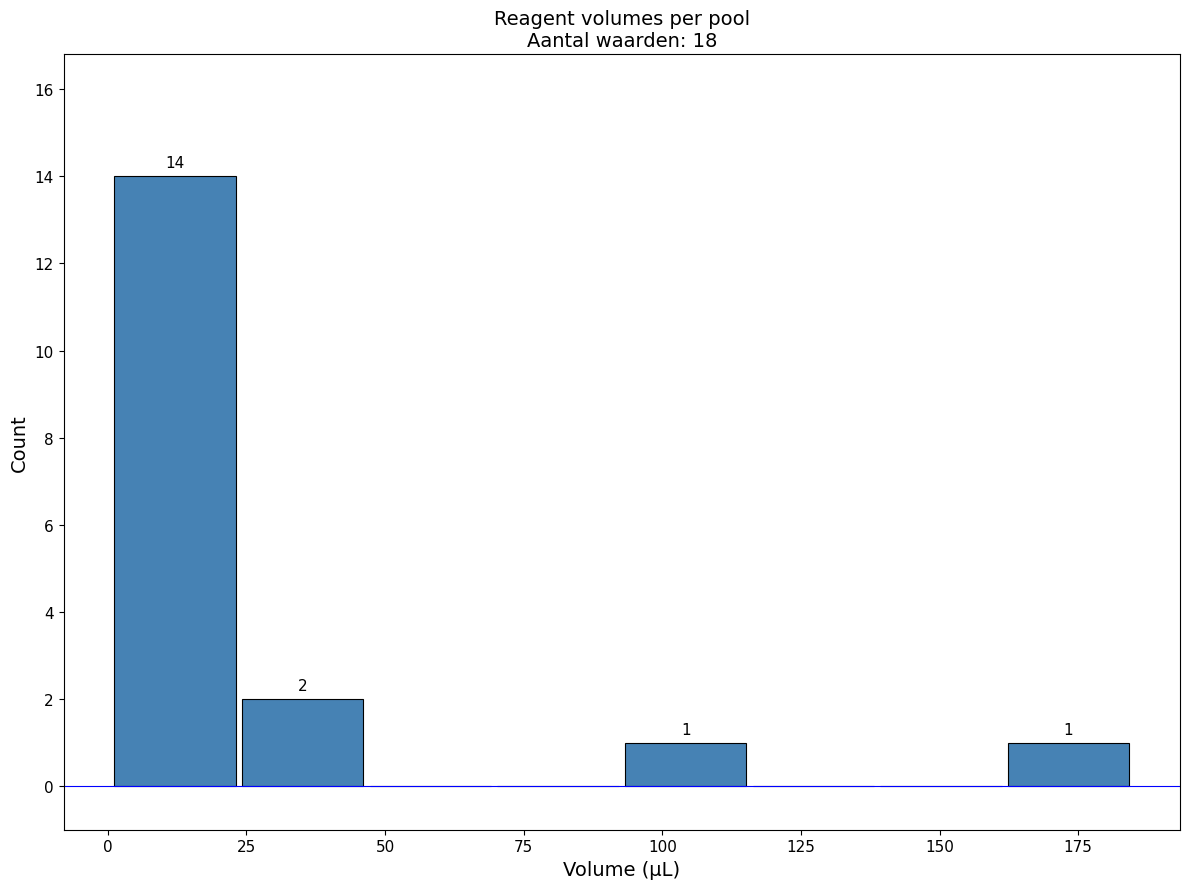

Which range on the x-axis has the tallest bar?

0 to 25